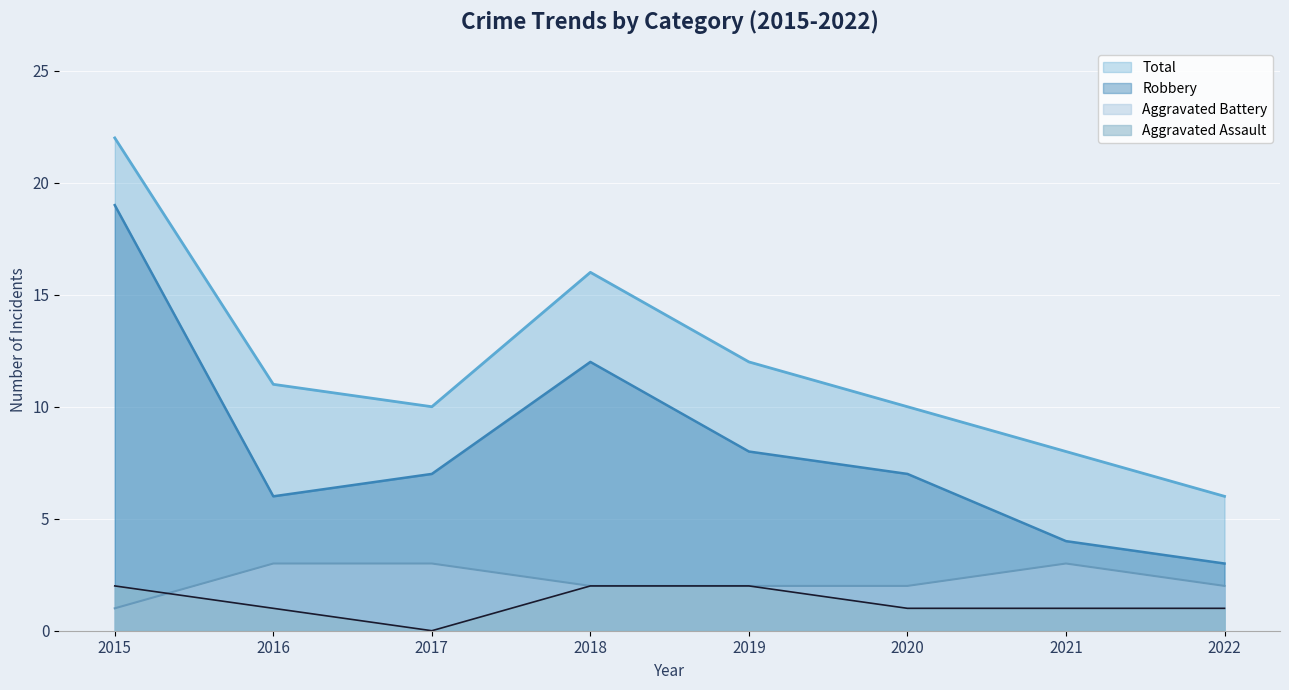

What is the average value of the Total series?

12